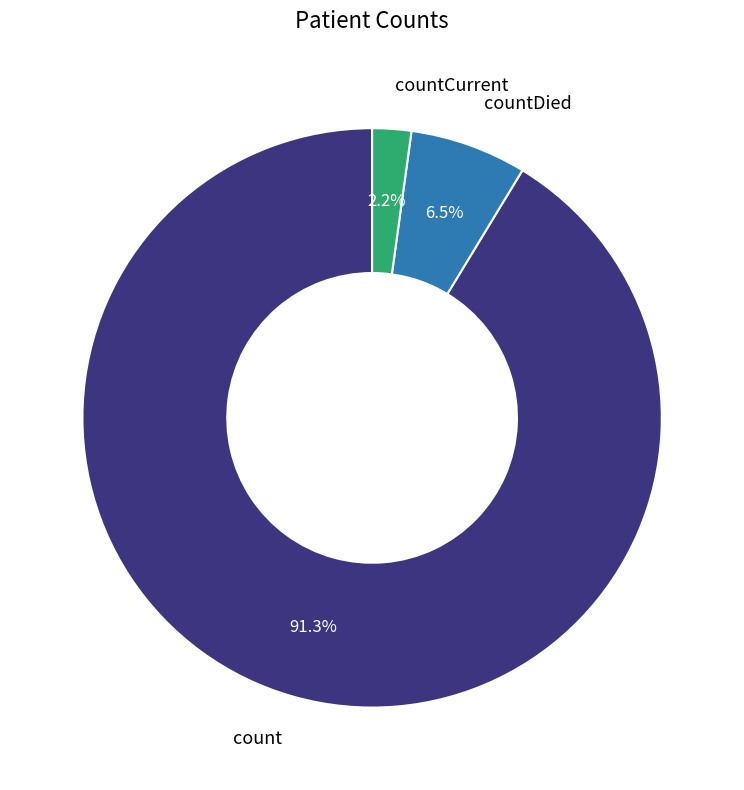

Is there a majority slice in this chart?

Yes